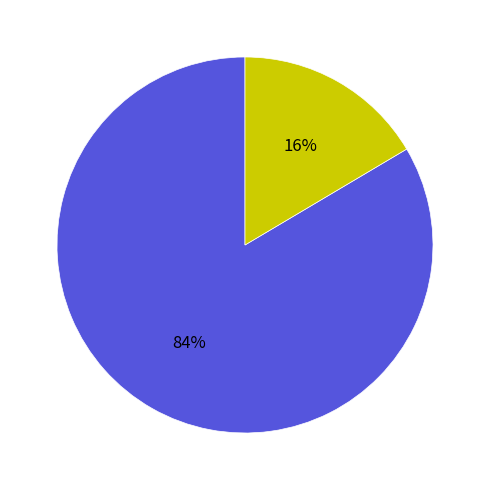

To the nearest percent, what is the average slice percentage?

50%